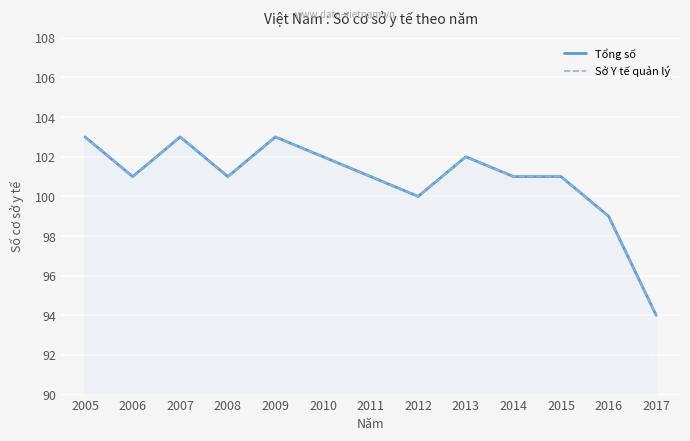

True or false: Tổng số and Sở Y tế quản lý cross at least once.

False